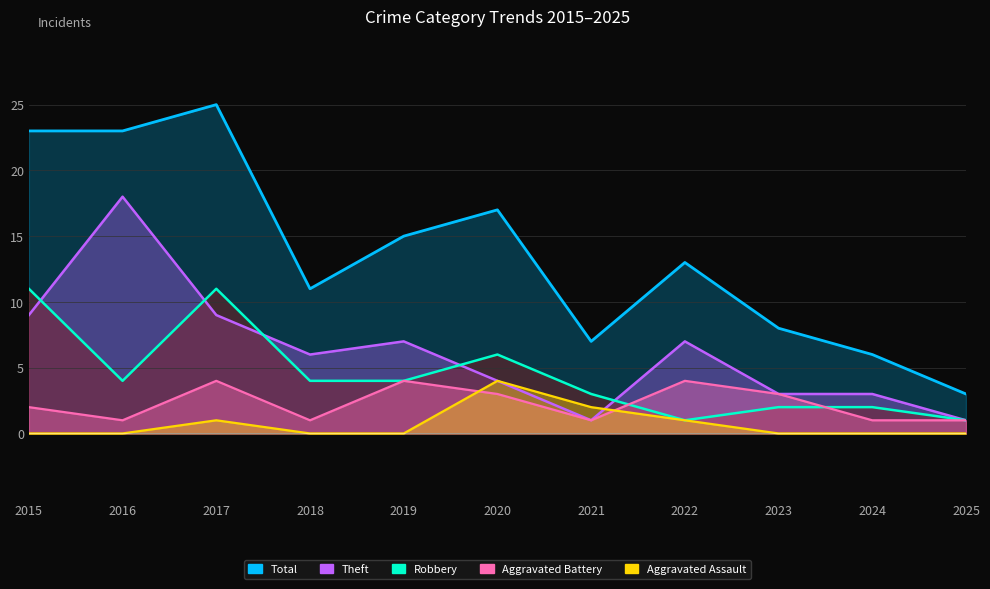

Reading left to right, extract all data points from this chart.

Aggravated Assault: 2015=0	2016=0	2017=1	2018=0	2019=0	2020=4	2021=2	2022=1	2023=0	2024=0	2025=0
Aggravated Battery: 2015=2	2016=1	2017=4	2018=1	2019=4	2020=3	2021=1	2022=4	2023=3	2024=1	2025=1
Robbery: 2015=11	2016=4	2017=11	2018=4	2019=4	2020=6	2021=3	2022=1	2023=2	2024=2	2025=1
Theft: 2015=9	2016=18	2017=9	2018=6	2019=7	2020=4	2021=1	2022=7	2023=3	2024=3	2025=1
Total: 2015=23	2016=23	2017=25	2018=11	2019=15	2020=17	2021=7	2022=13	2023=8	2024=6	2025=3